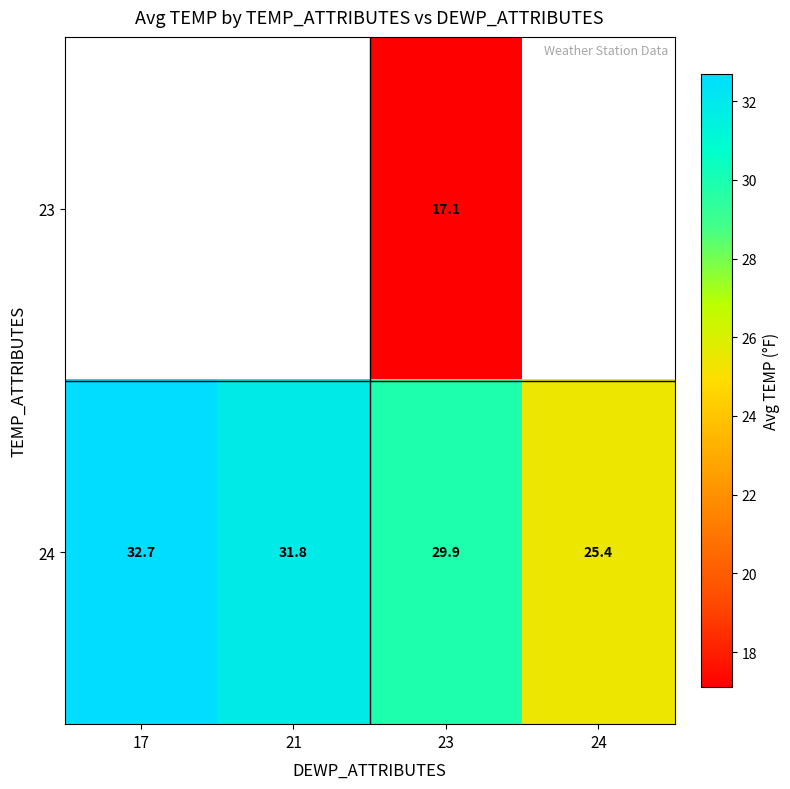

What is the maximum value for 24?

32.7